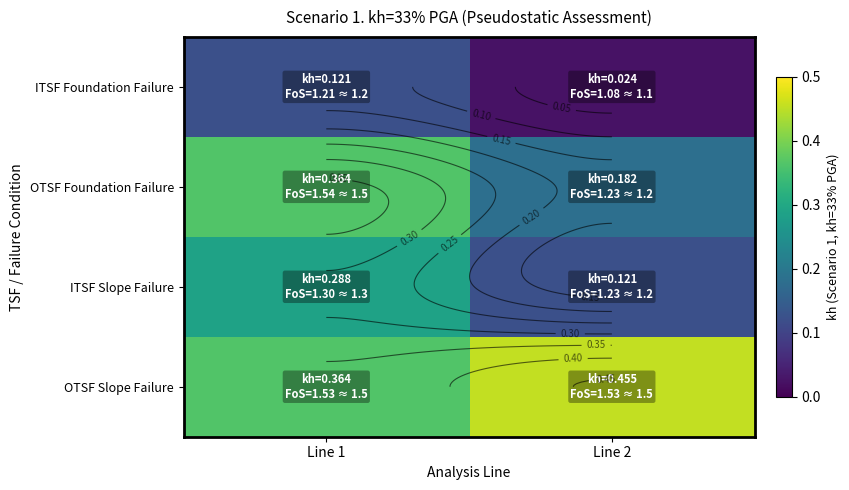

What is the lowest value of the ITSF Slope Failure series?

0.1